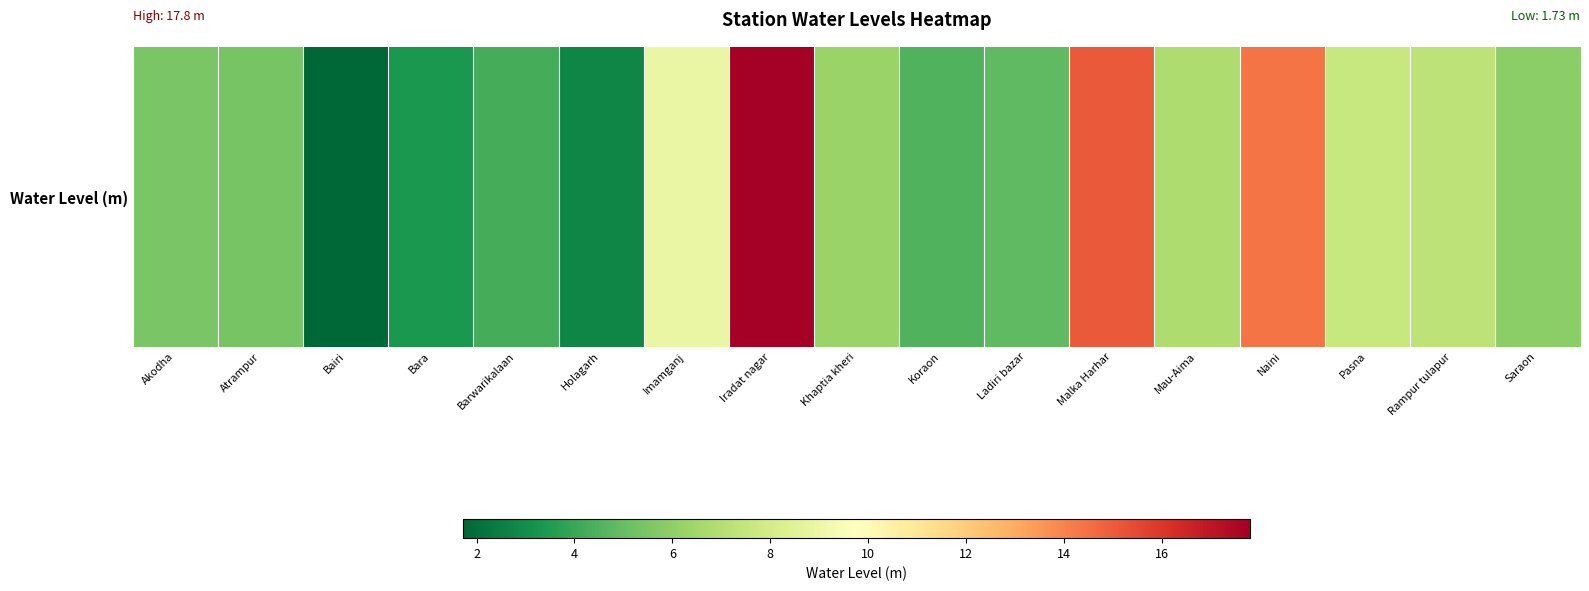

The chart shows a value of 2.2 at Akodha. True or false?

False